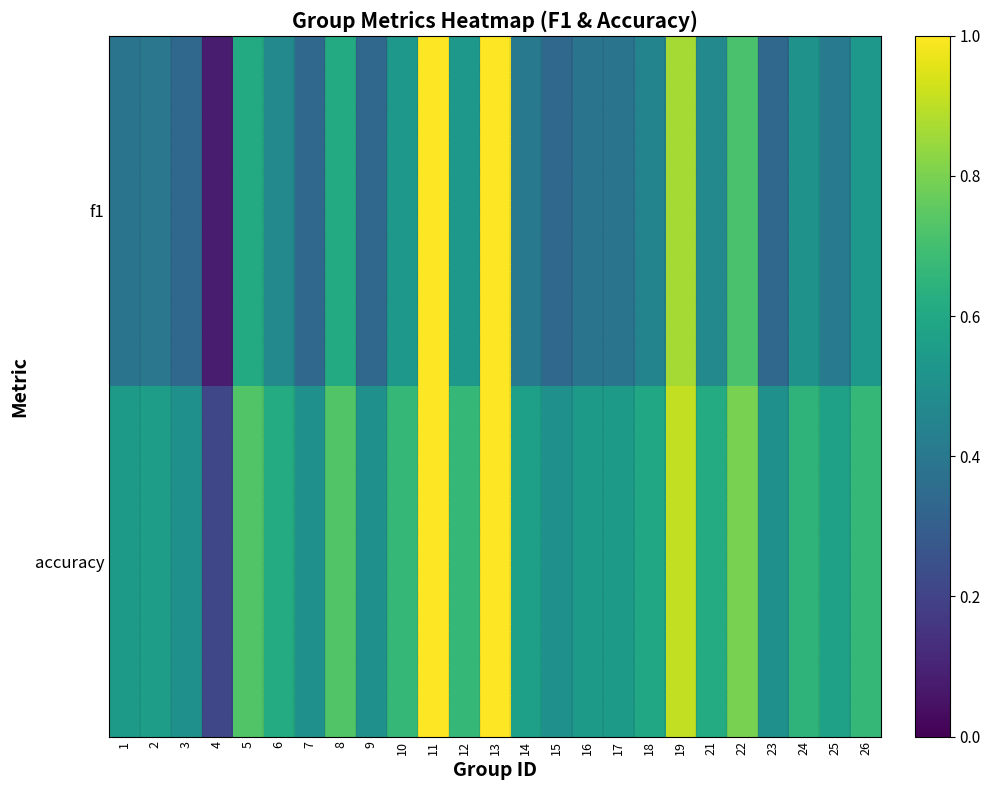

List the series in order of their peak value, lowest first.

f1, accuracy